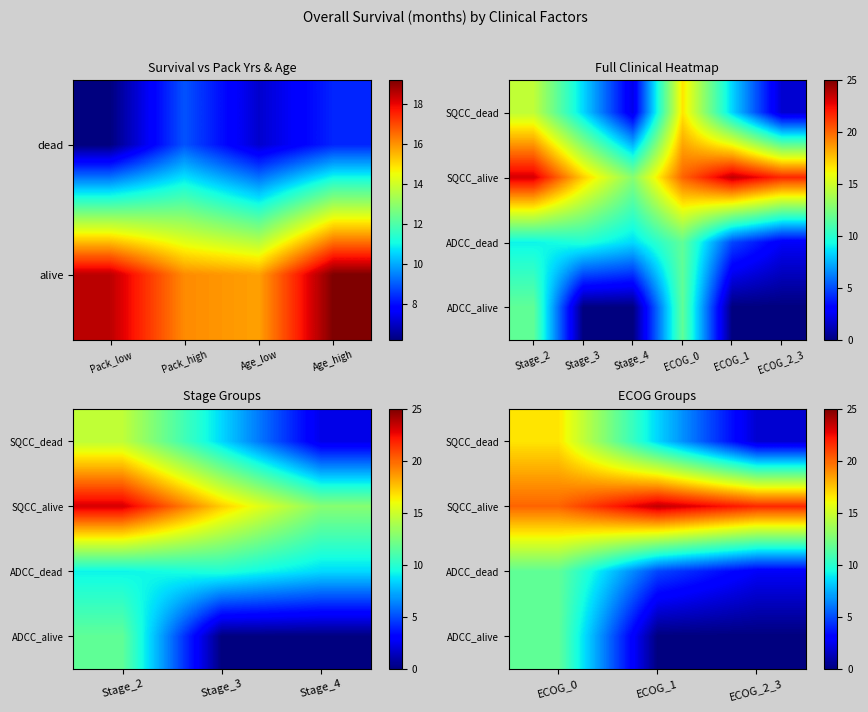

At how many categories does at least one series exceed 12?

3